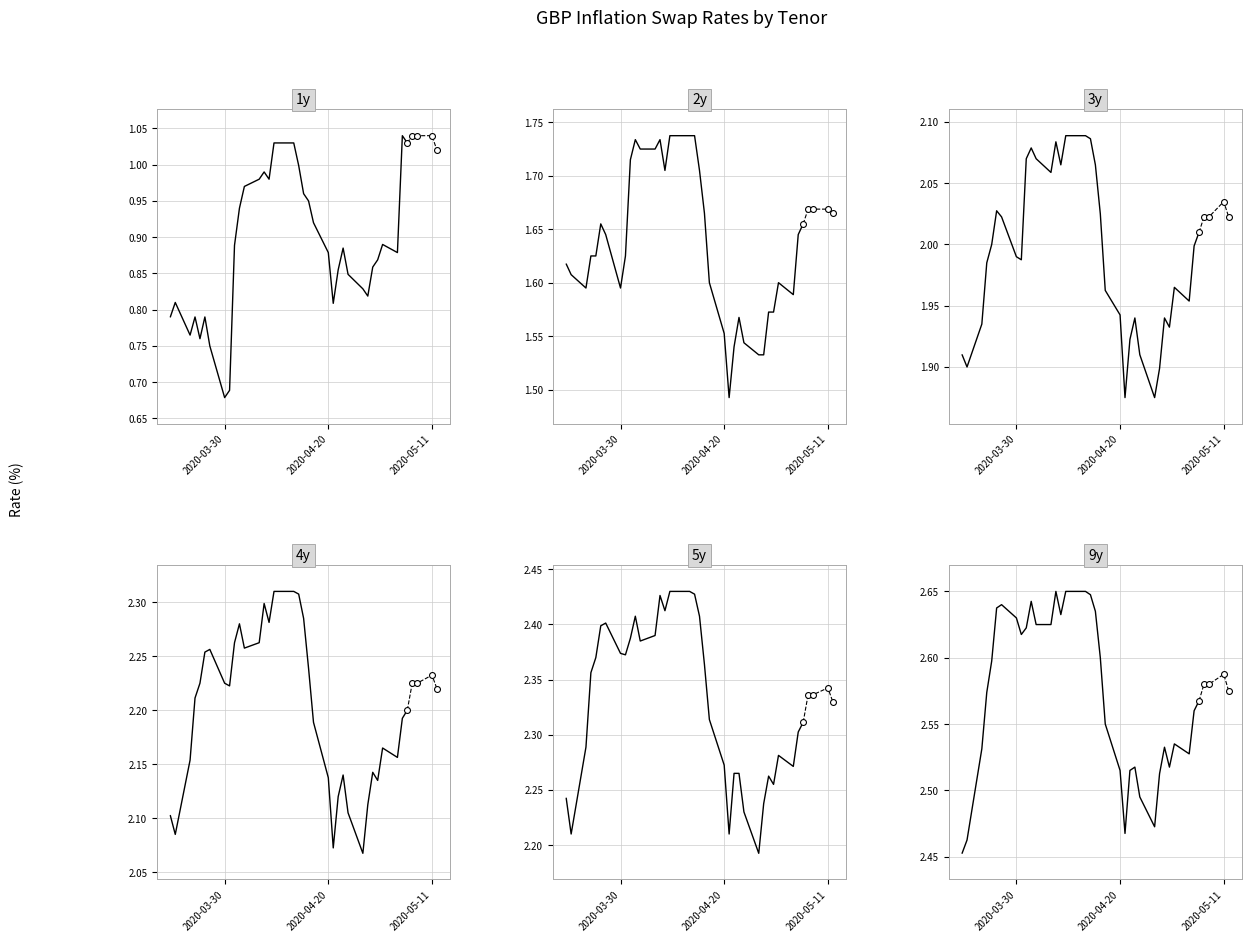

What are all the series names shown in the legend?

1y, 2y, 3y, 4y, 5y, 9y